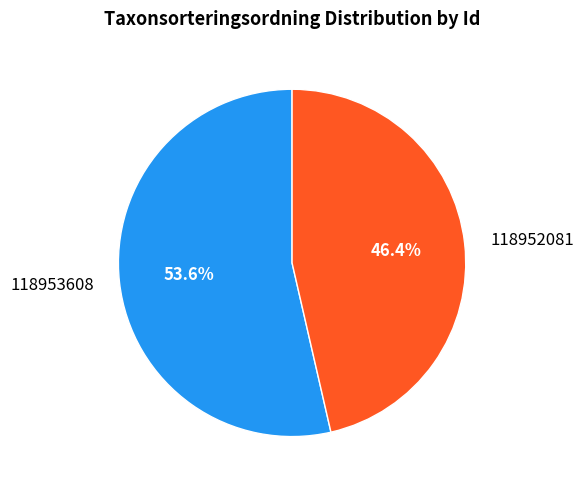

Is the sum of 118952081 and 118953608 greater than half?

Yes